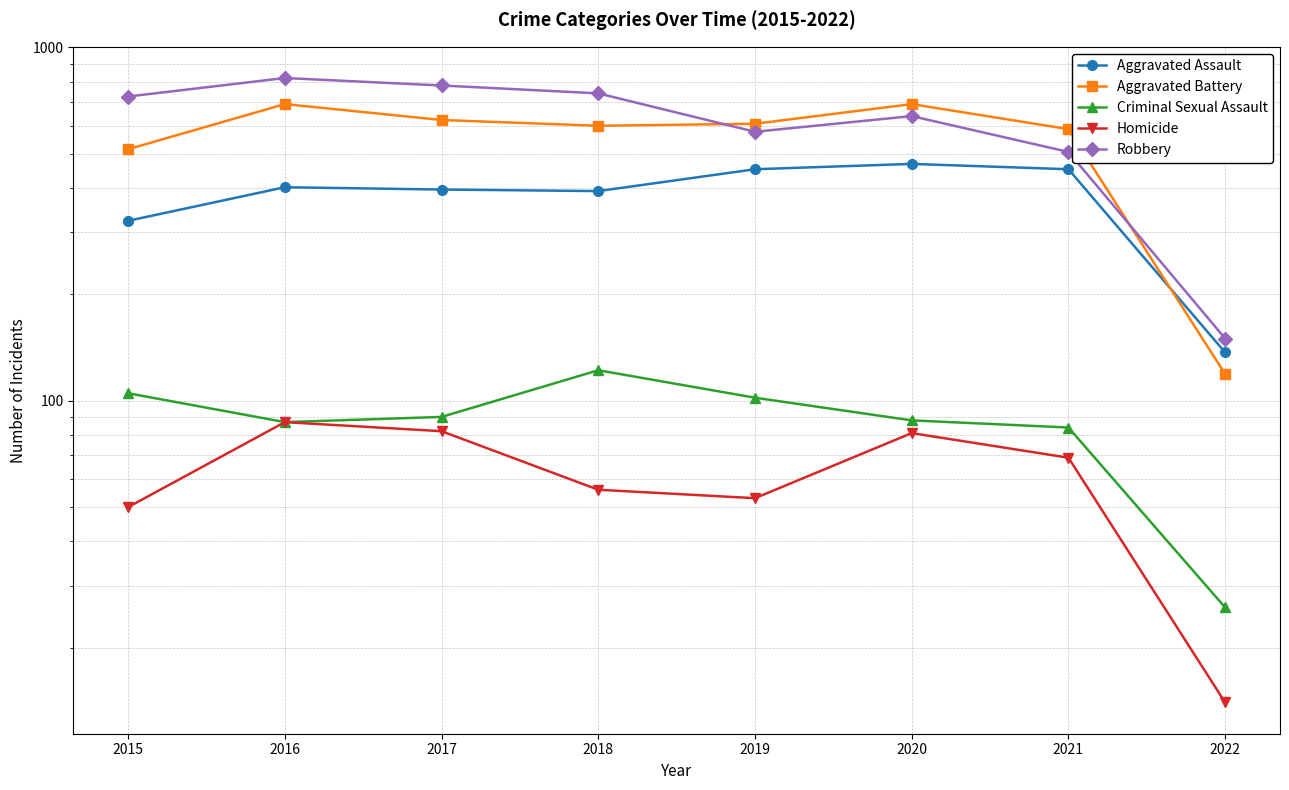

What is the difference between the maximum and minimum values in the Aggravated Battery series?

572